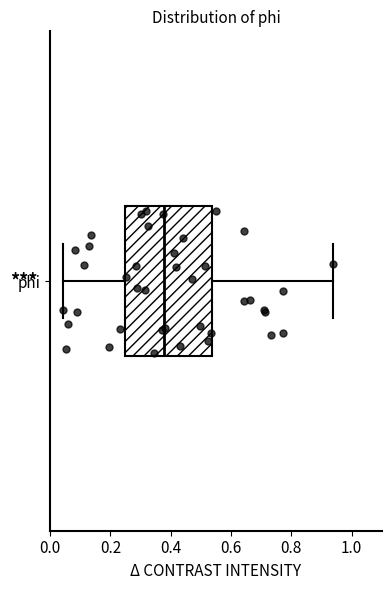

Transcribe this box plot: give where the median line is, the range the box spans, and where the two whiskers end, as read against the x-axis. The values are not printed on the chart, so give them approximately, as read against the axis.

median 0.38, box 0.24 to 0.54, whiskers 0.04 to 0.94